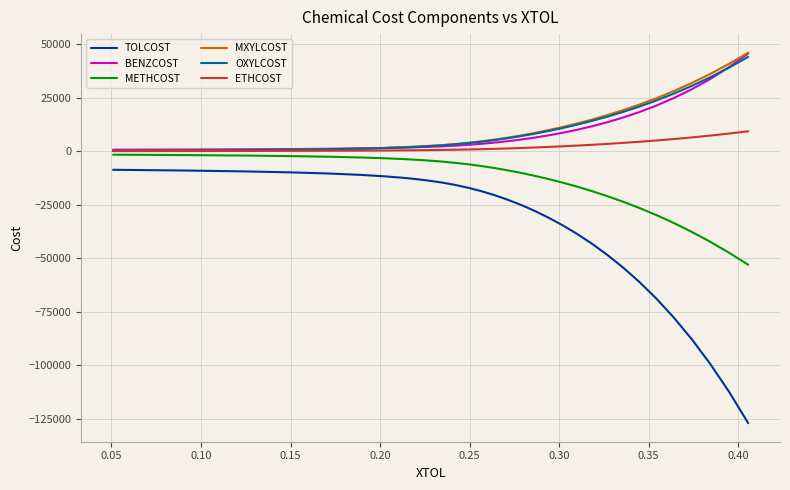

Which series has the largest range (max minus min)?

TOLCOST